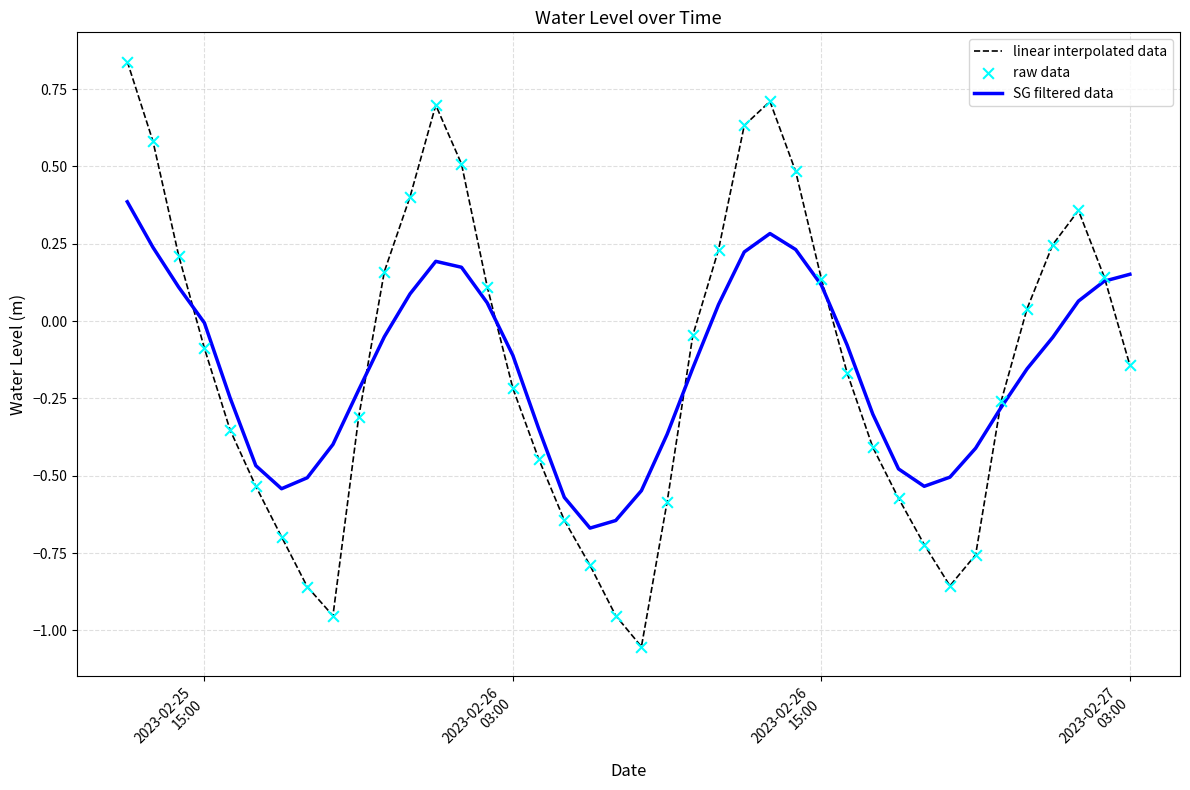

Rank the series by their maximum value, from highest to lowest.

linear interpolated data, SG filtered data